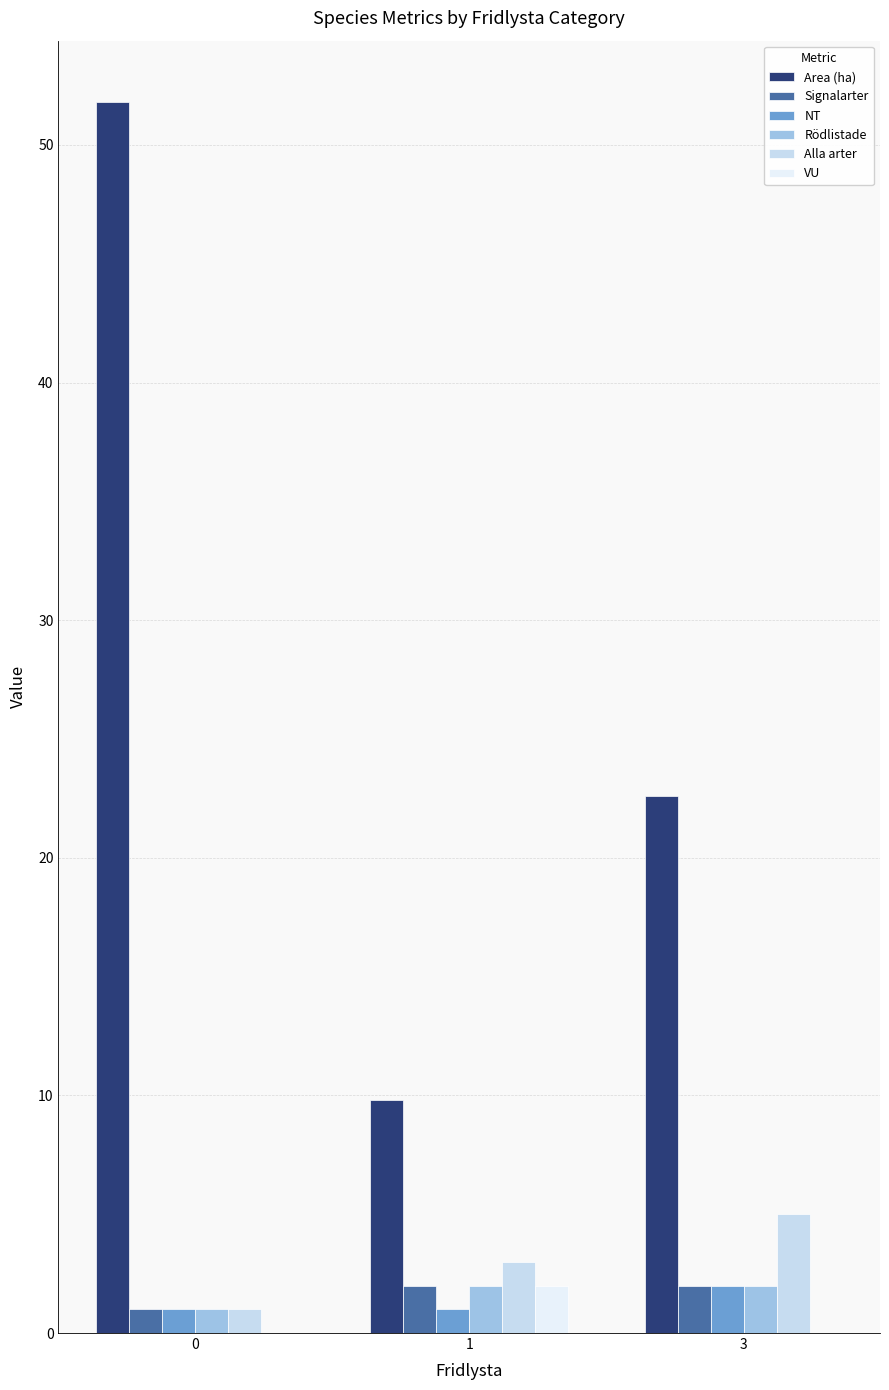

The value of Area (ha) at 1 is 9.8. True or false?

True